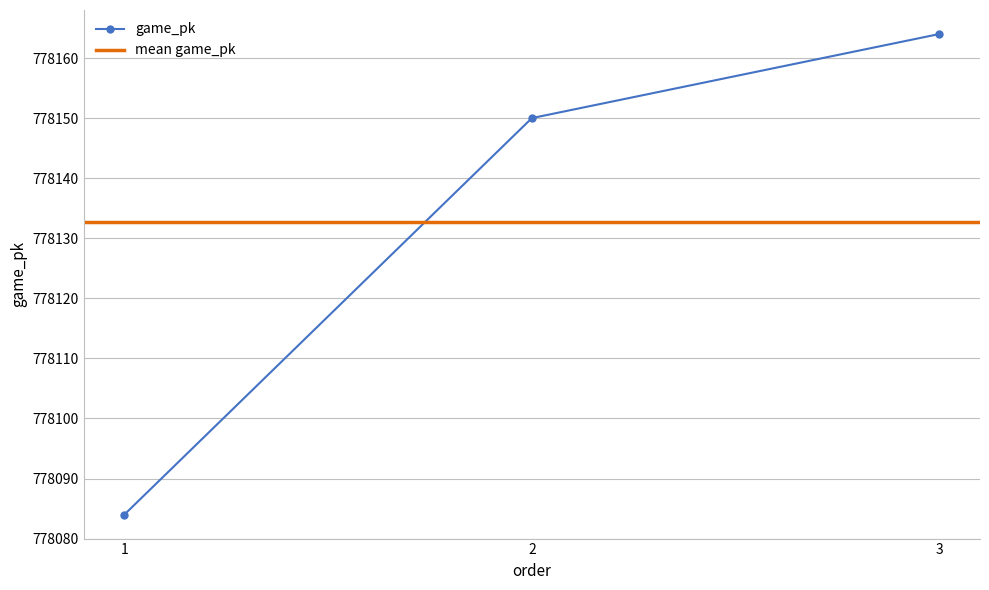

Is it true that the value at 3 is 1156333?

False